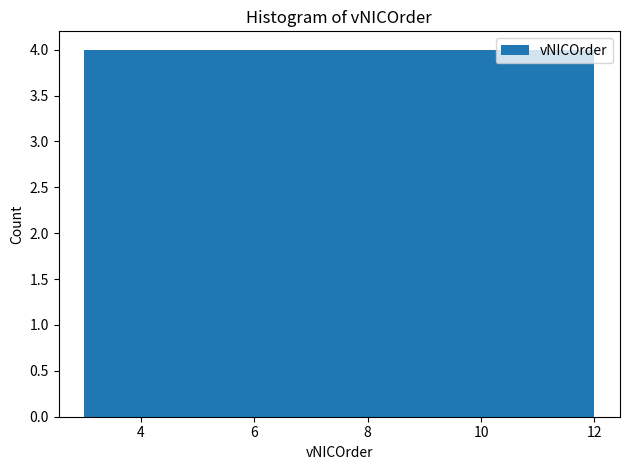

Reading left to right, transcribe this chart: for each bar, give the range it covers on the x-axis and its height. Neither the bar edges nor the heights are printed on the chart, so give them approximately, as read against the axes.

3.0 to 3.9: 4
3.9 to 4.8: 4
4.8 to 5.7: 4
5.7 to 6.6: 4
6.6 to 7.5: 4
7.5 to 8.4: 4
8.4 to 9.3: 4
9.3 to 10.2: 4
10.2 to 11.1: 4
11.1 to 12.0: 4